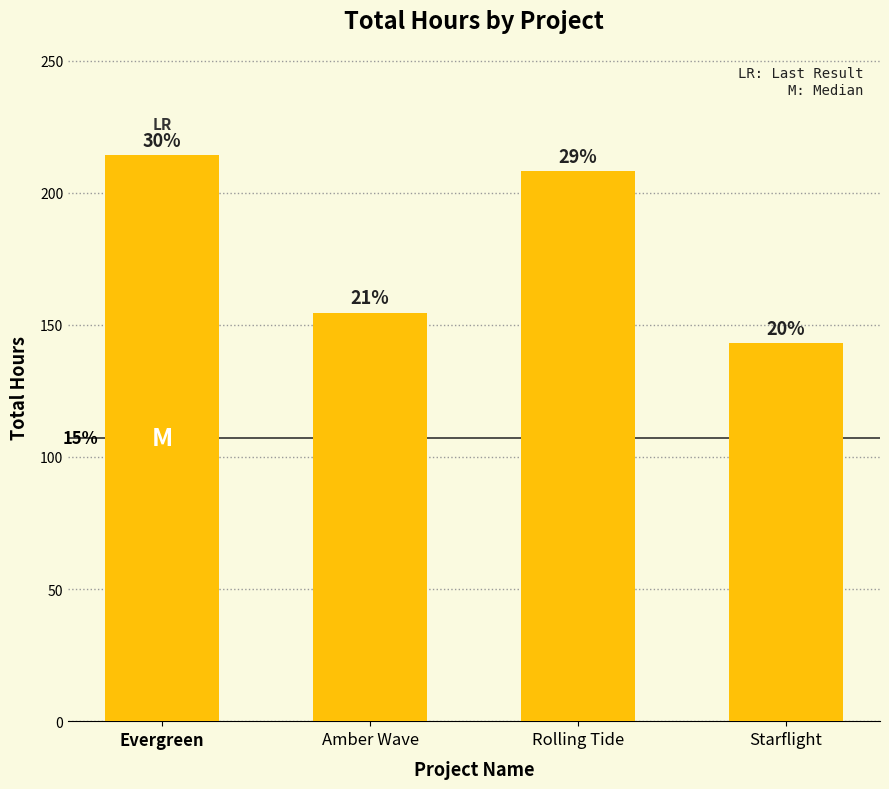

How many bars are there in total?

4